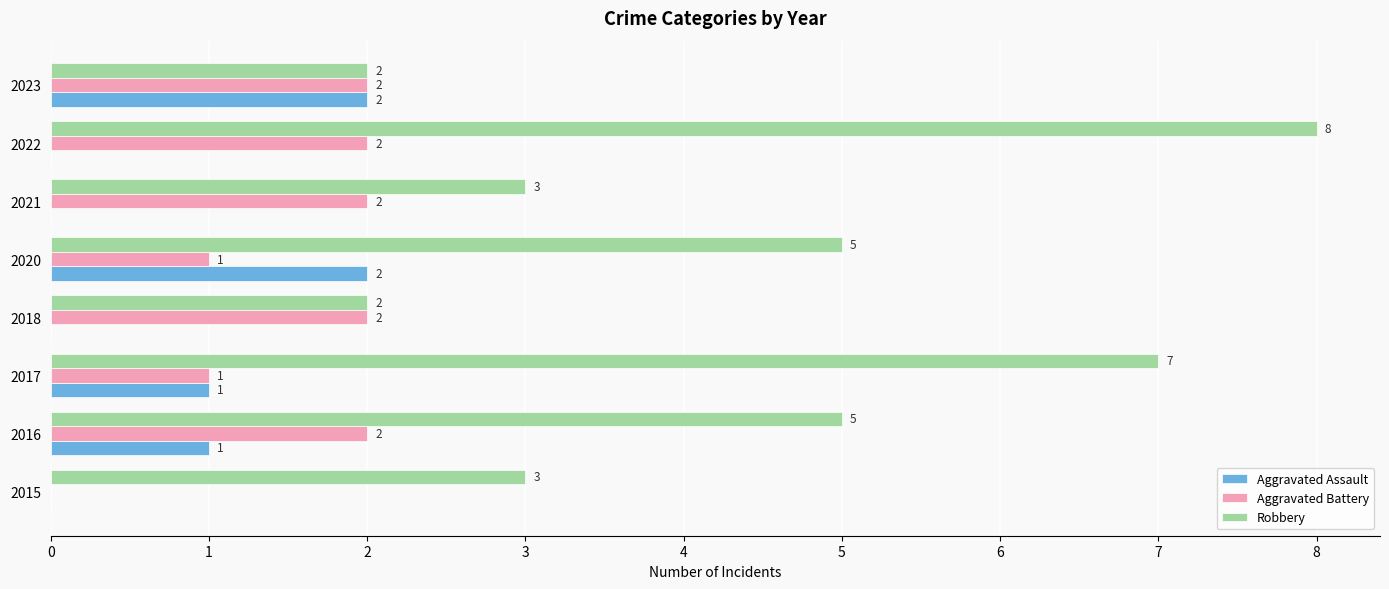

What is the sum of all Aggravated Assault values?

6